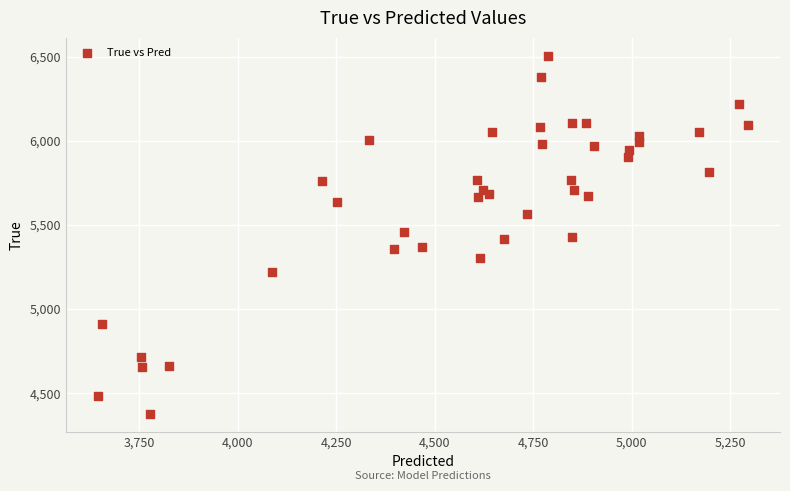

What is the range of Y values (max minus min)?

2128